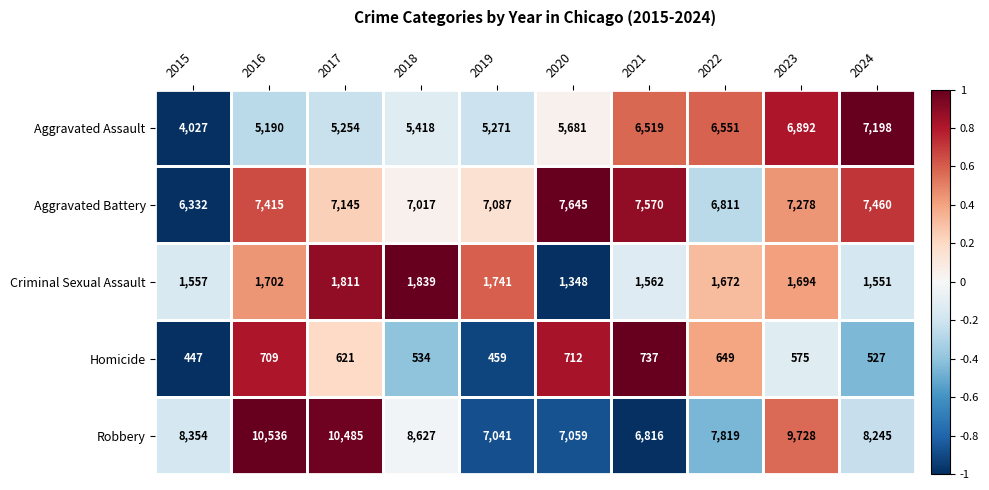

What is the average value of the Homicide series?

597